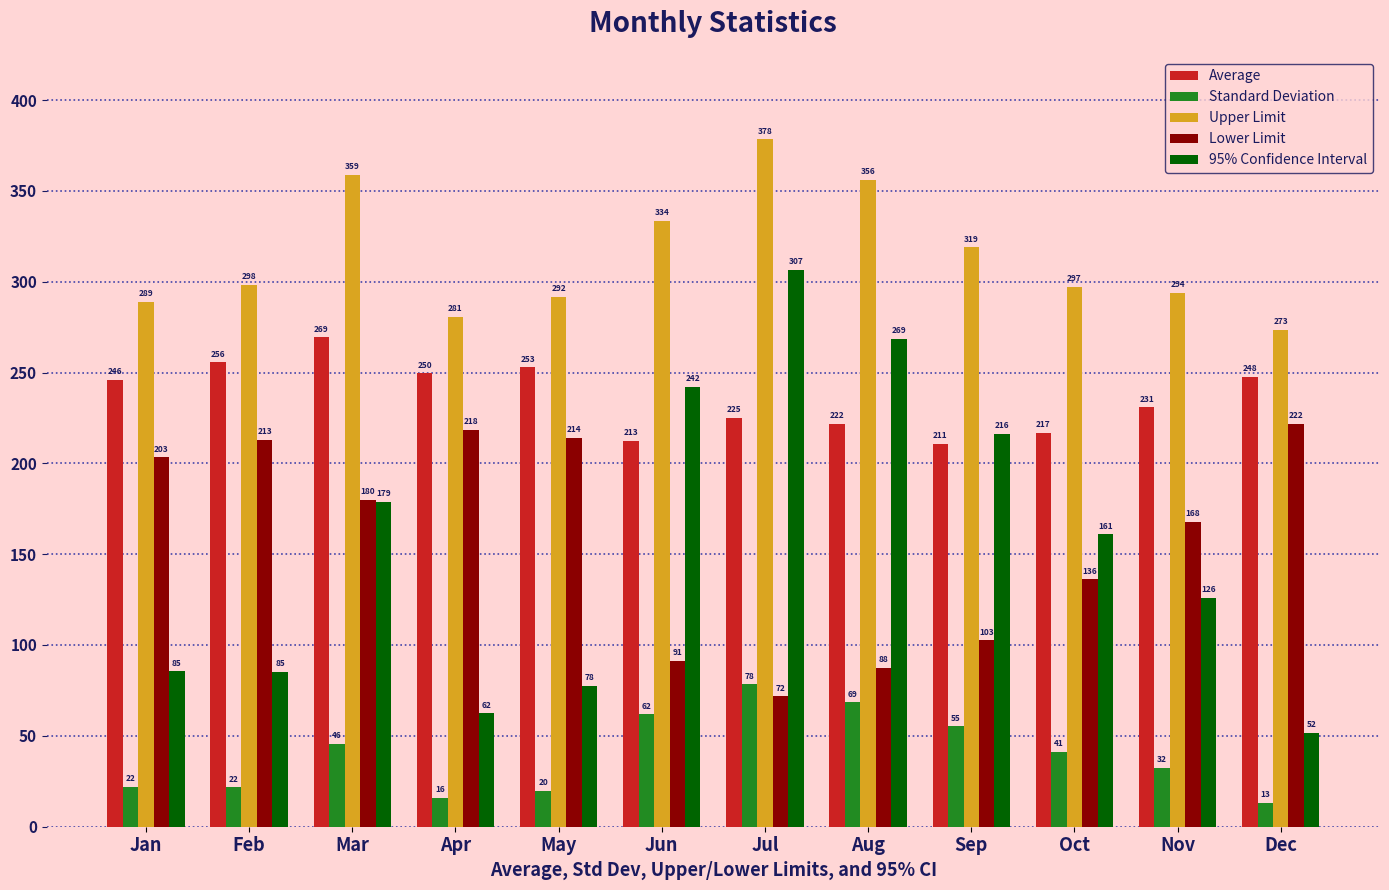

Which series has the widest spread of values?

95% Confidence Interval